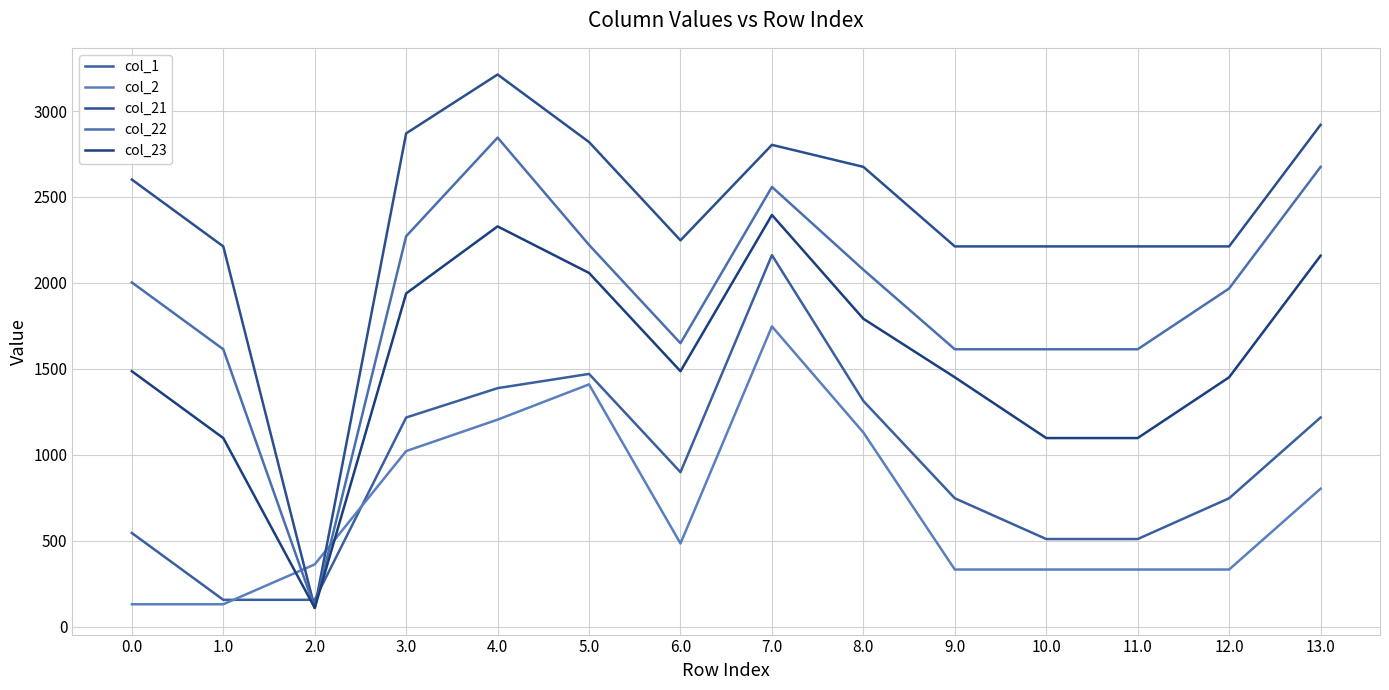

What is the sum of all col_21 values?

33322.3